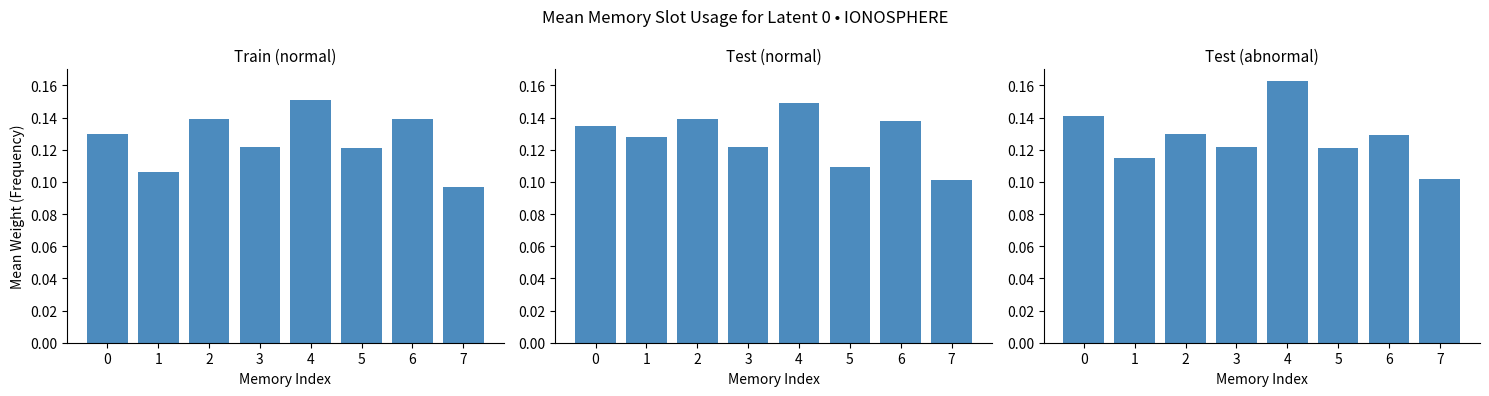

The Test (abnormal) series shows 0.0 at 1. True or false?

False